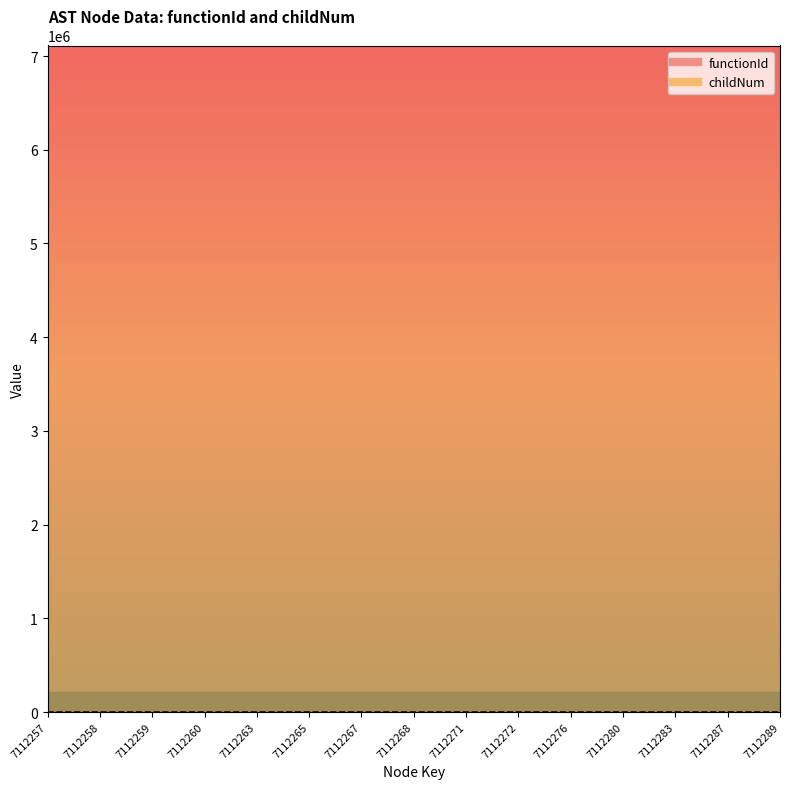

Is it true that the value at 7112259 is 0?

True